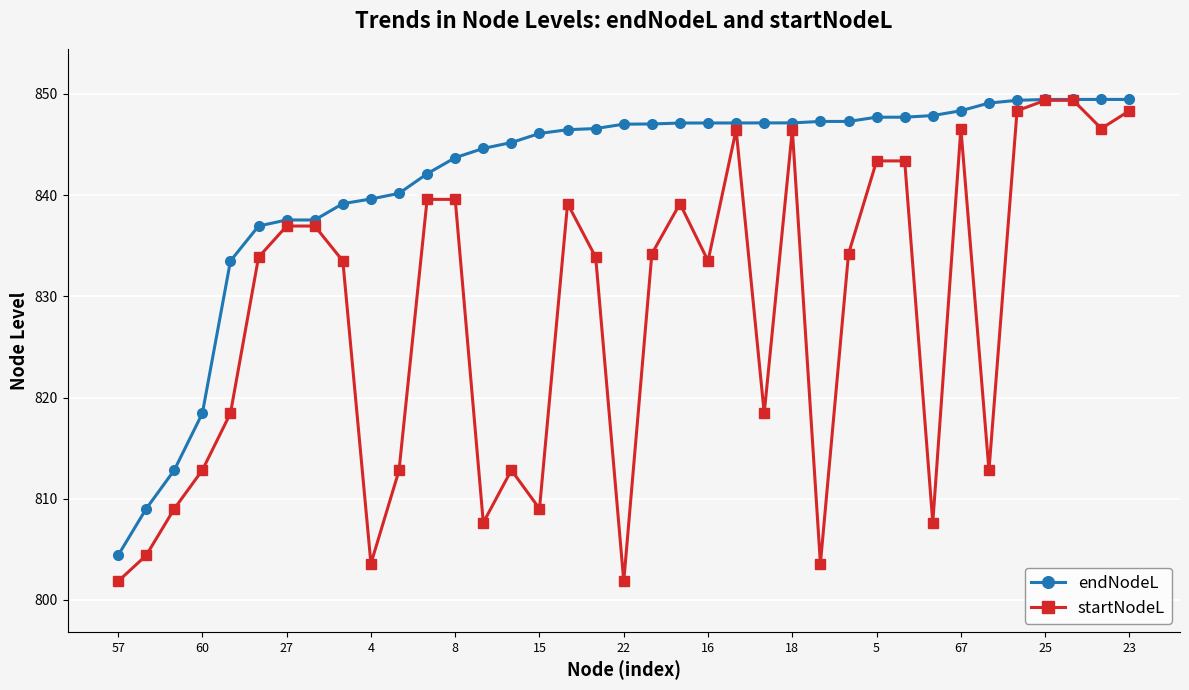

List the series in order of their overall mean, lowest first.

startNodeL, endNodeL